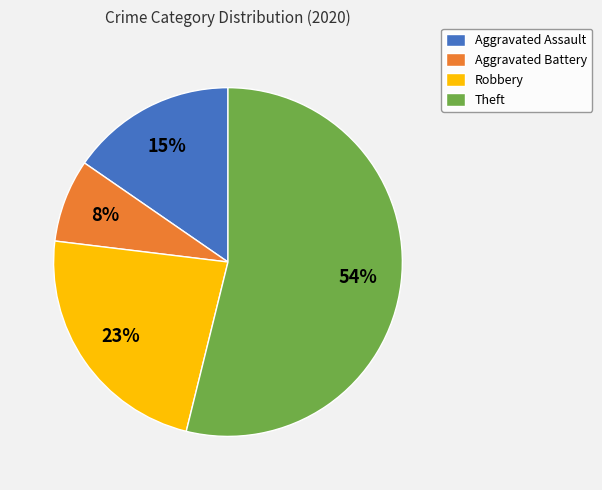

What is the largest slice in the pie chart?

Theft